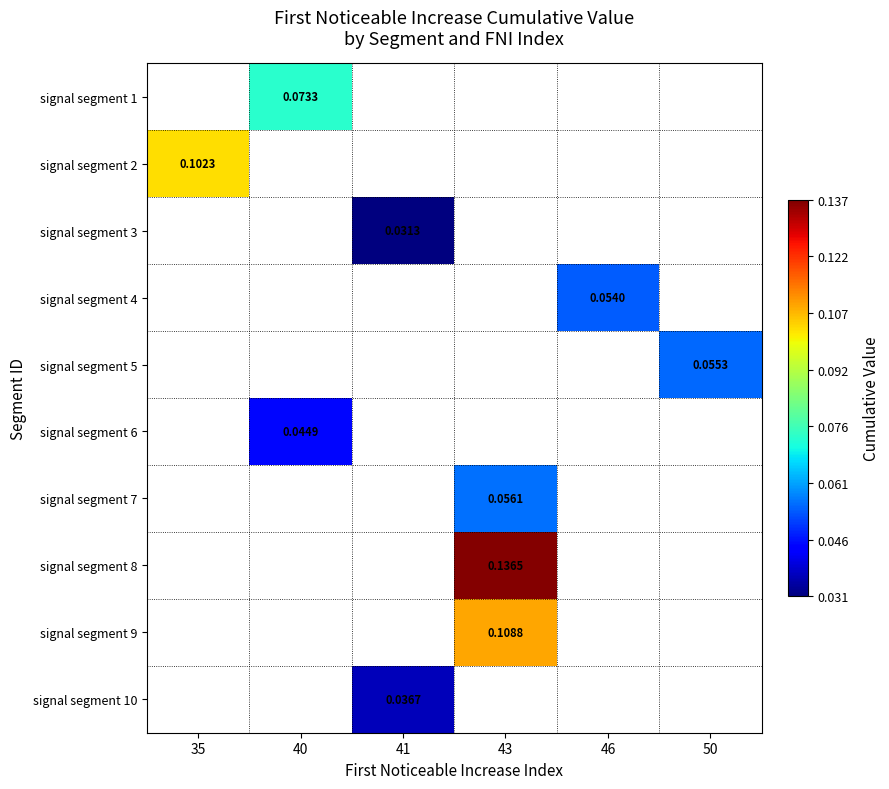

What is the greatest value displayed?

0.1